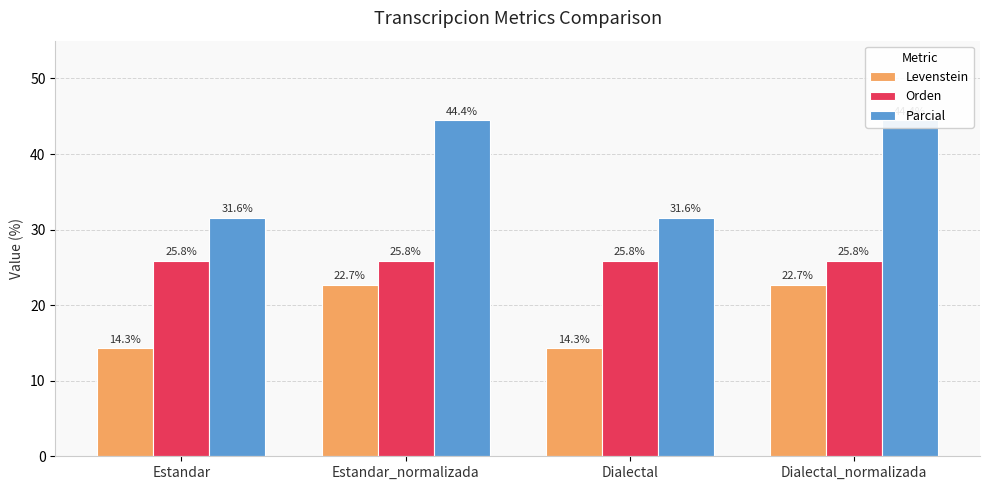

At which label is Levenstein closest to 18?

Estandar